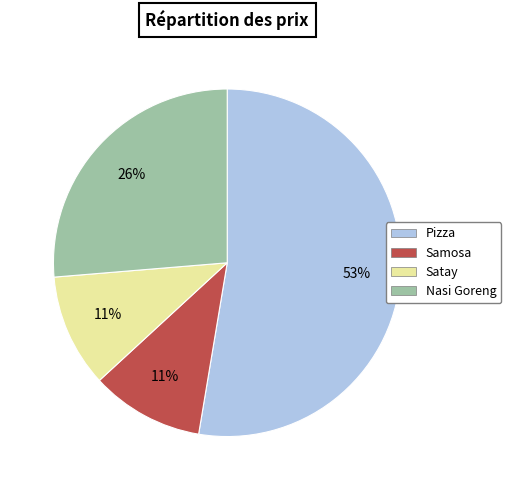

Which has a higher value, Samosa or Nasi Goreng?

Nasi Goreng